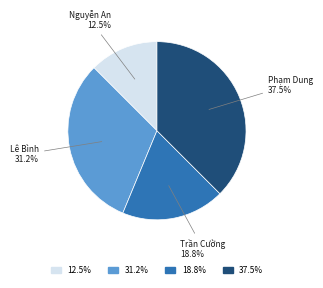

Does any single category account for the majority?

No